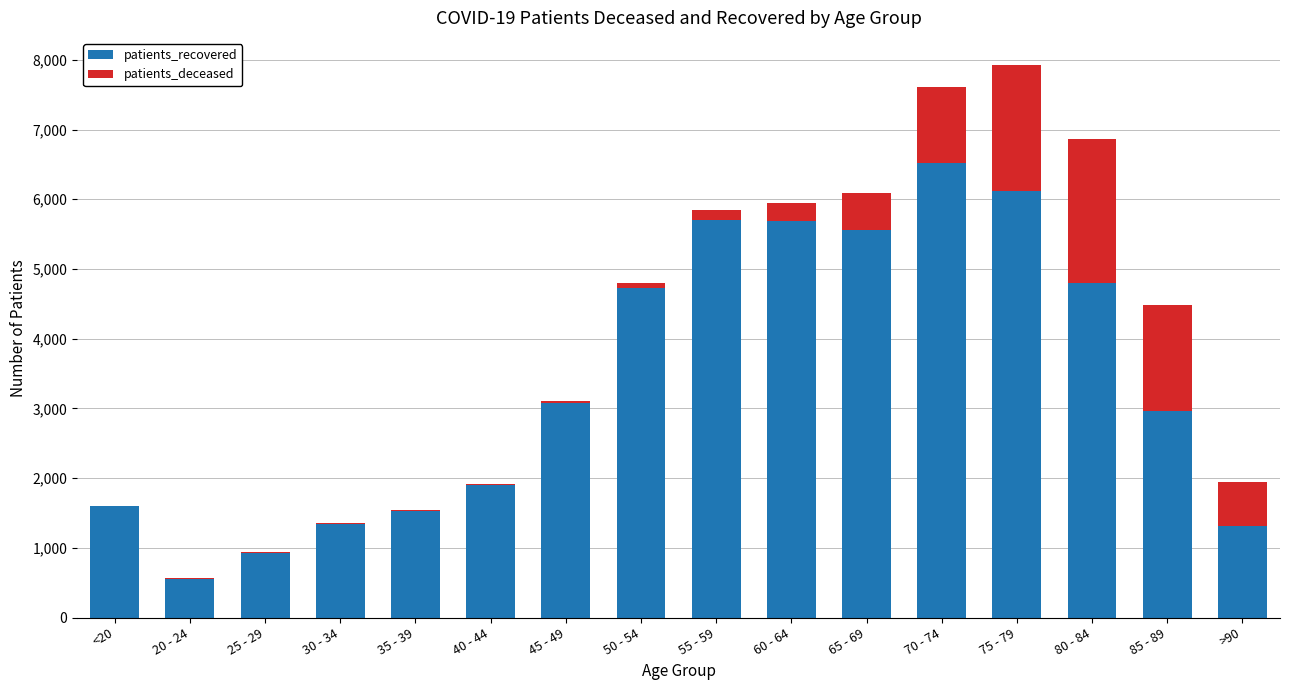

What is the sum of the patients_recovered values at 70 - 74 and 35 - 39?

8045